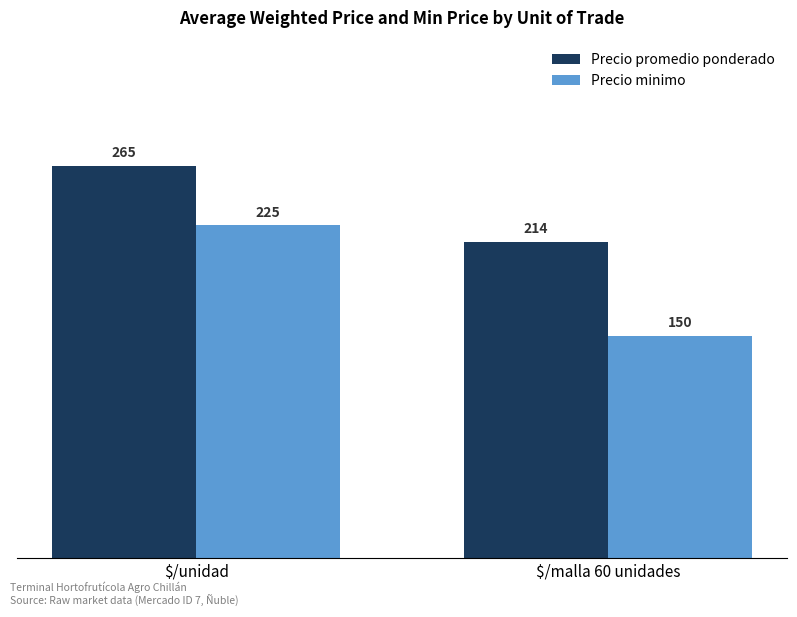

What is the total value across all series at $/malla 60 unidades?

364